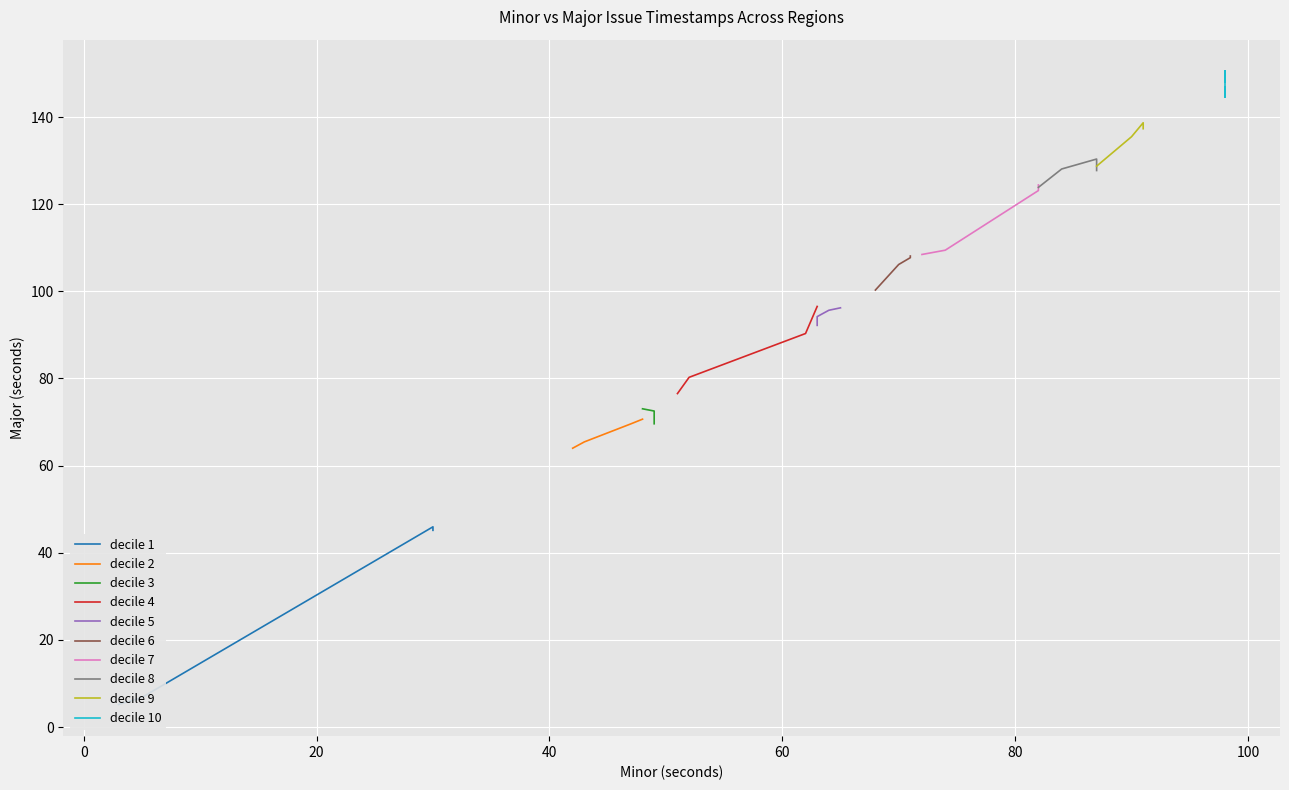

Rank the categories by value from lowest to highest.

3, 5, 30, 30, 42, 43, 47, 48, 48, 49, 49, 49, 51, 52, 62, 63, 63, 63, 64, 65, 68, 70, 71, 71, 72, 74, 82, 82, 82, 84, 87, 87, 87, 90, 91, 91, 98, 98, 98, 98